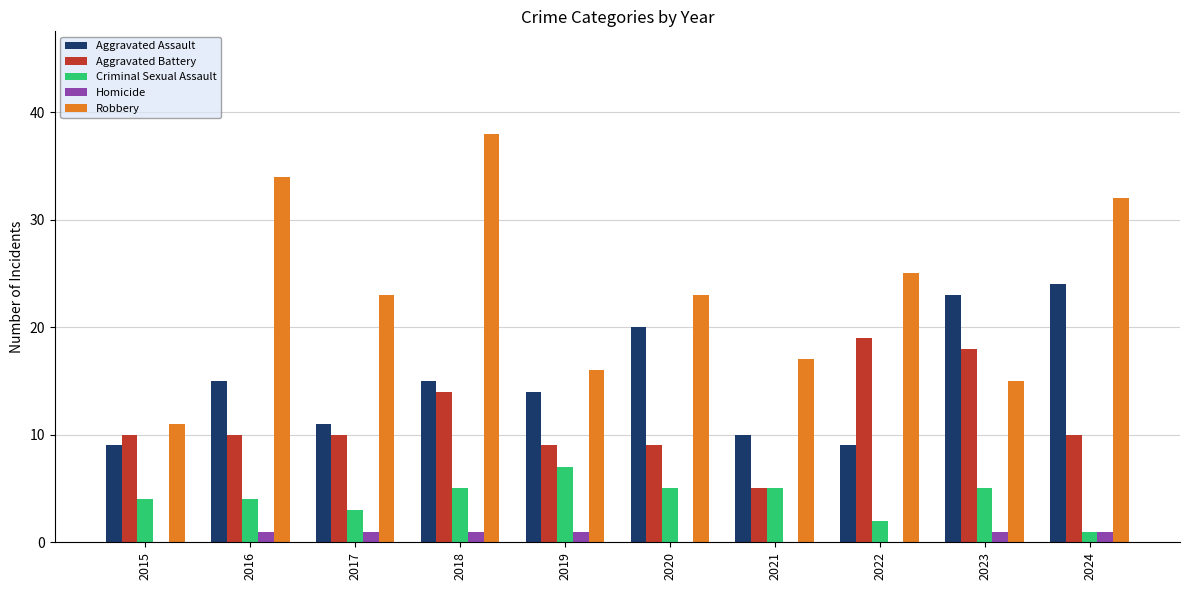

Between 2015 and 2017, which series saw the biggest shift?

Robbery